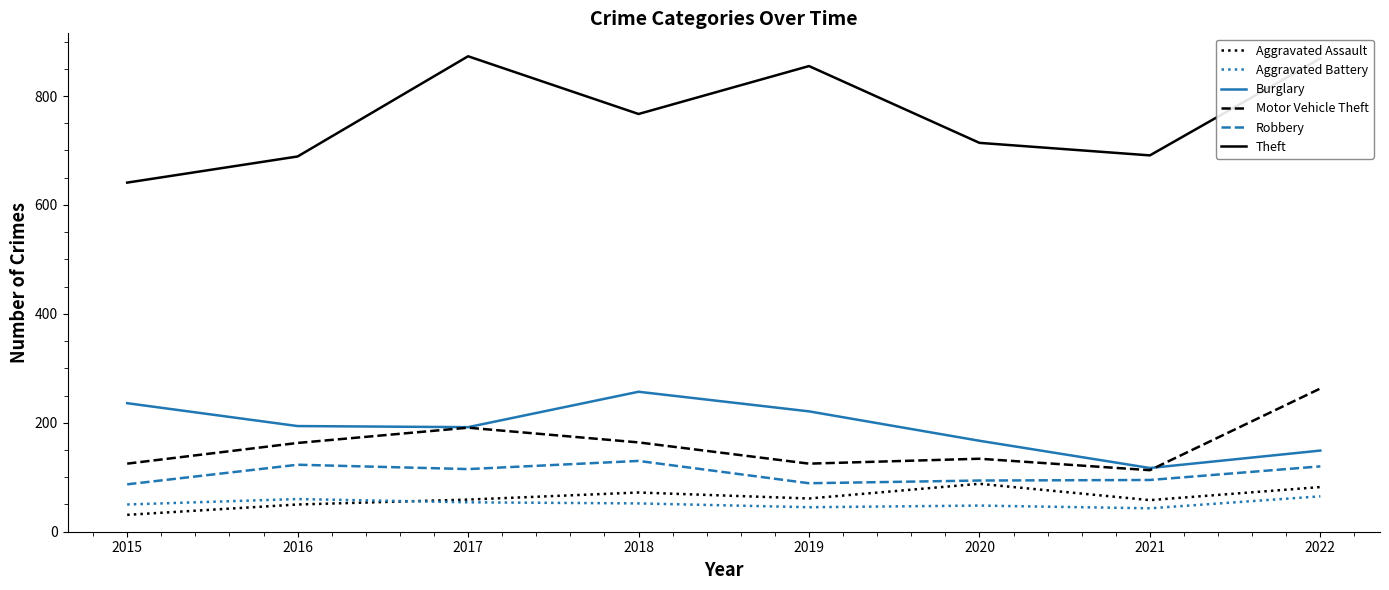

Does the chart have visible grid lines?

No